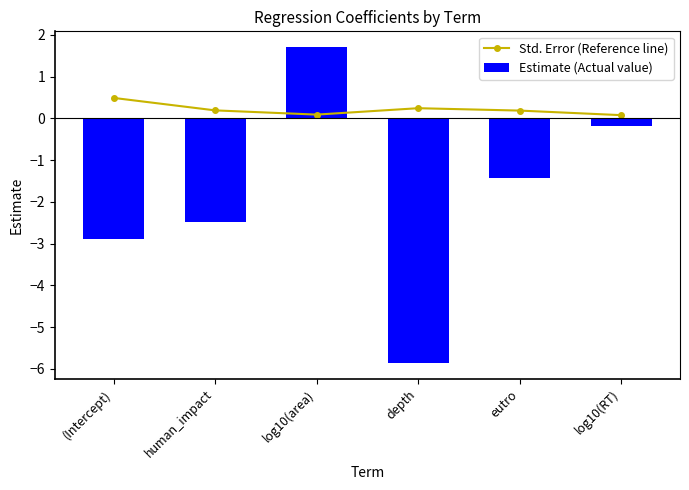

What is the difference between the Std. Error (Reference line) values at log10(RT) and depth?

0.2